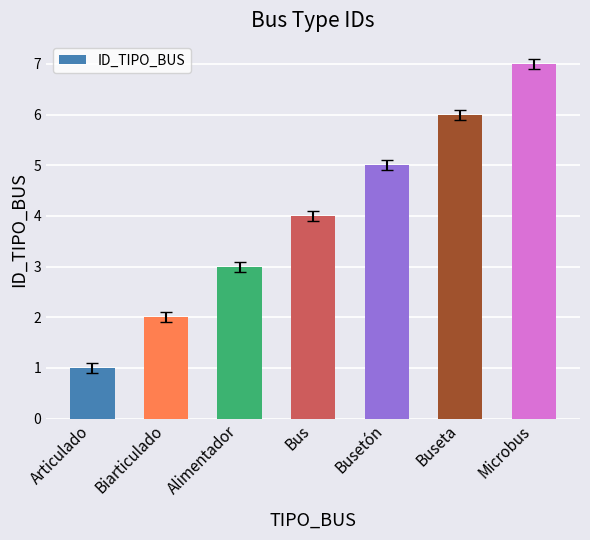

Which category has the highest value across all series?

Microbus